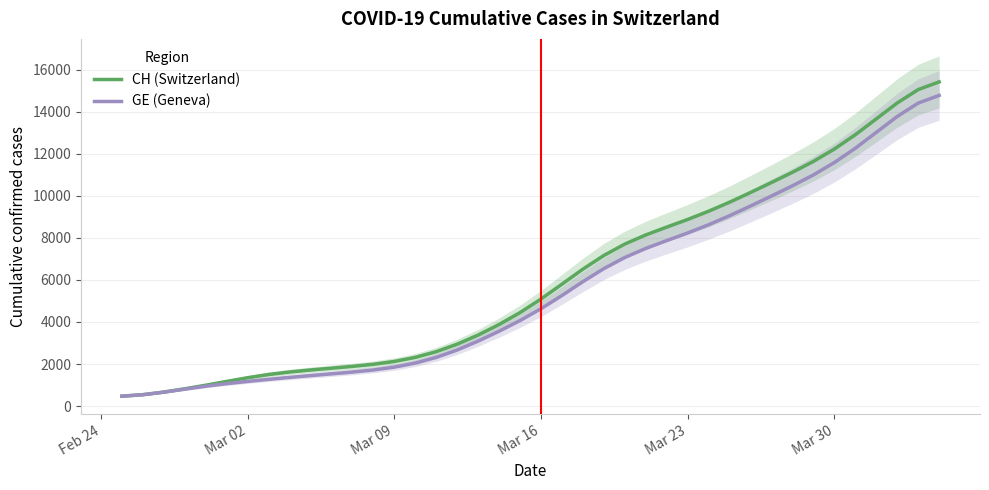

True or false: GE (Geneva) and CH (Switzerland) intersect in this chart.

False